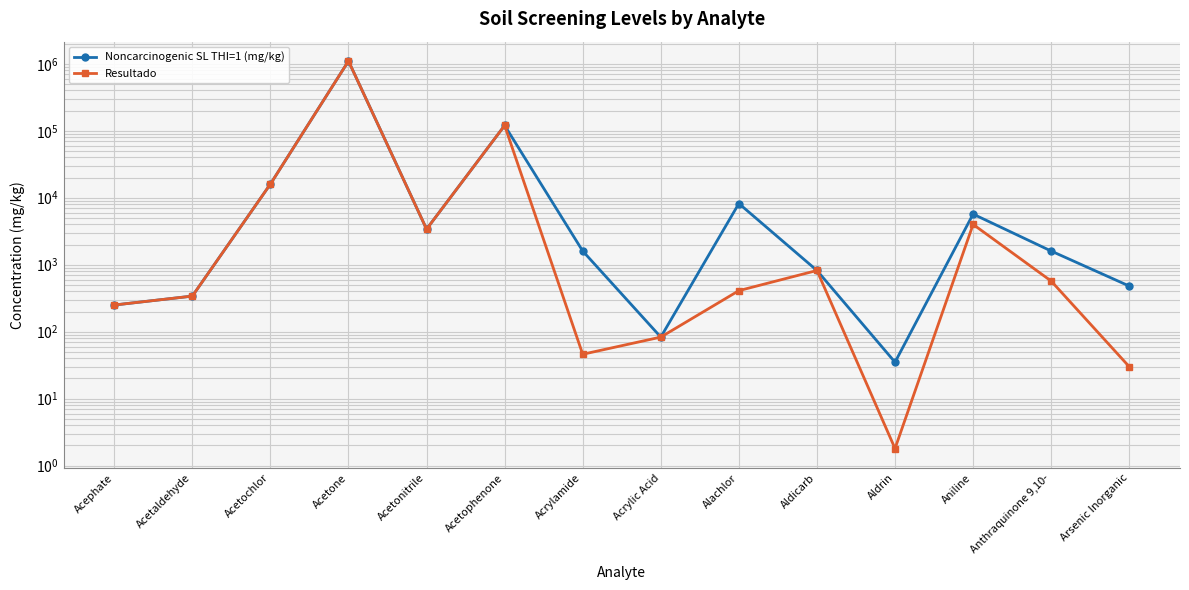

What are all the series names shown in the legend?

Noncarcinogenic SL THI=1 (mg/kg), Resultado